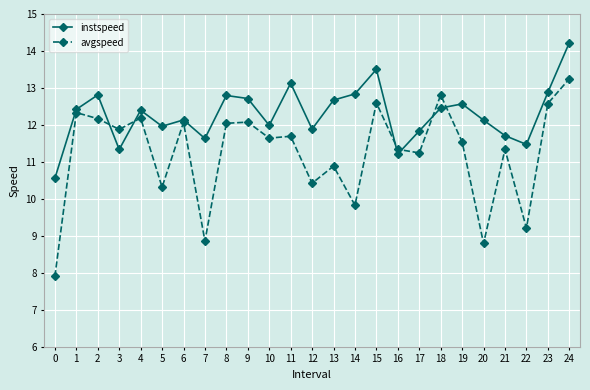

True or false: instspeed and avgspeed cross at least once.

True